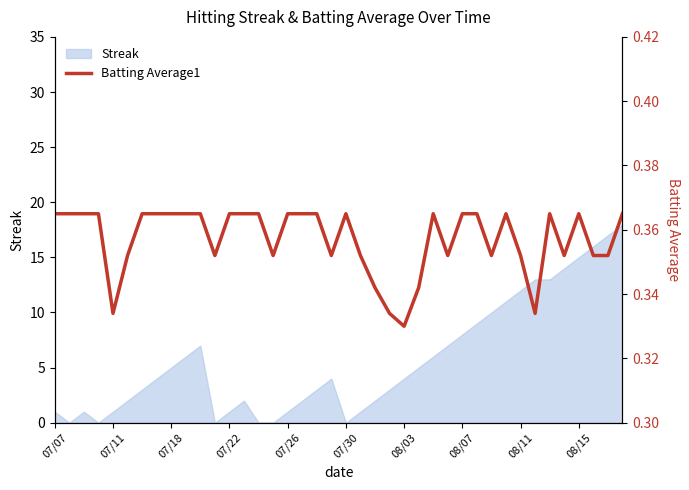

The value at 10 is 0.4. True or false?

True